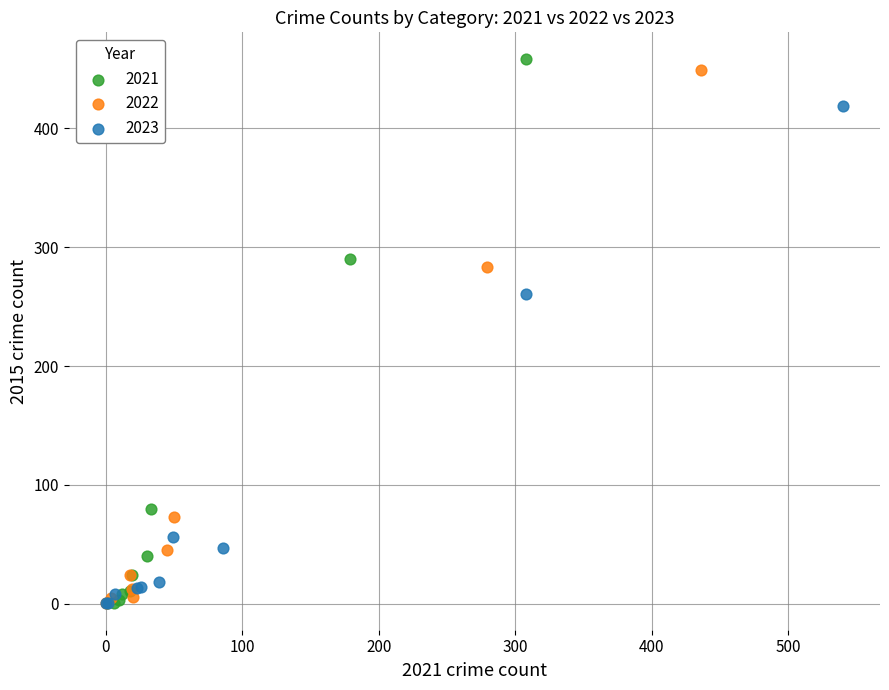

Which series has the widest spread of Y values?

2021